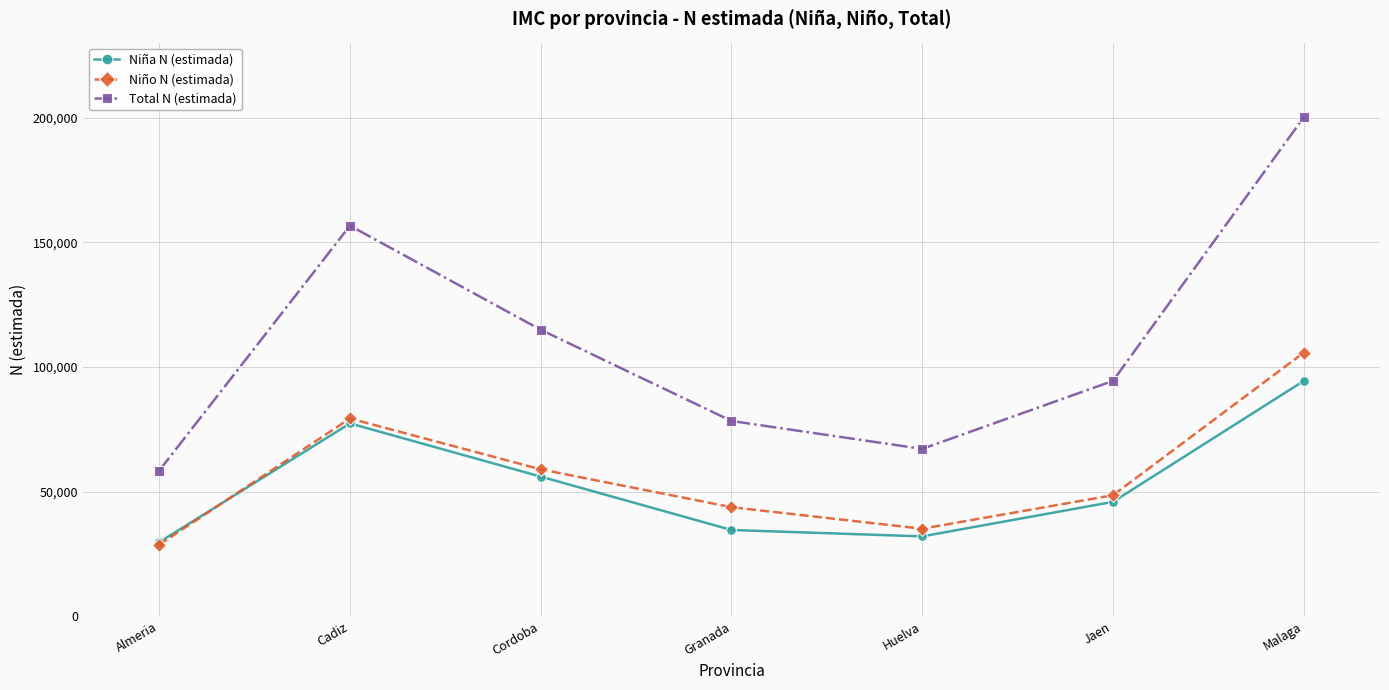

How many data points in Niño N (estimada) are less than 48526?

3